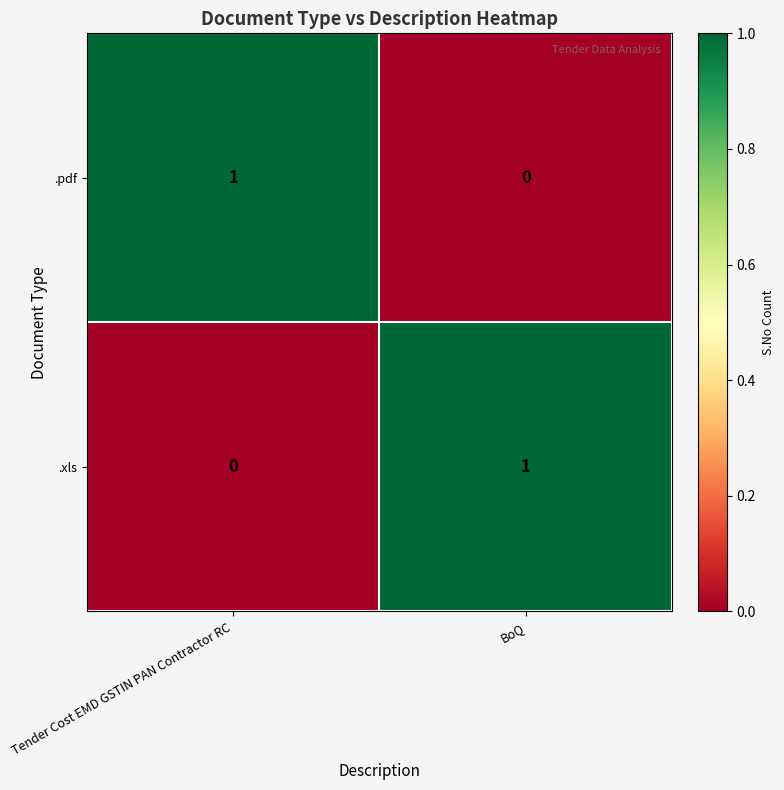

At how many categories does at least one series exceed 0?

2